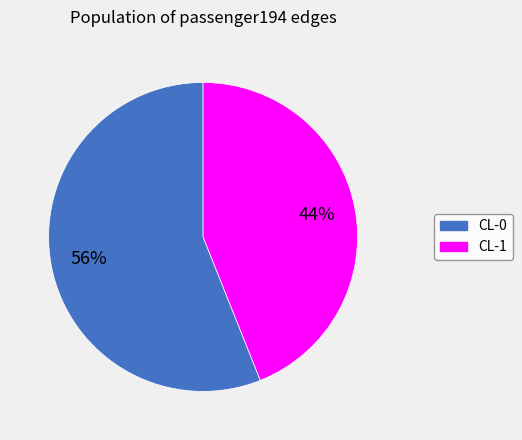

Does CL-0 represent more than half of the total?

Yes